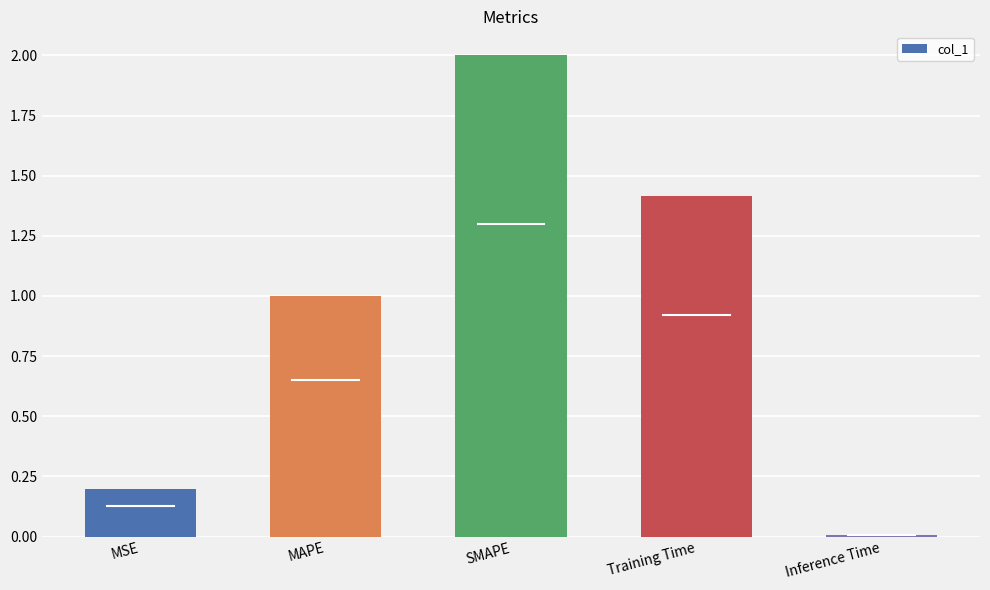

The value at Training Time is 1.4. True or false?

True